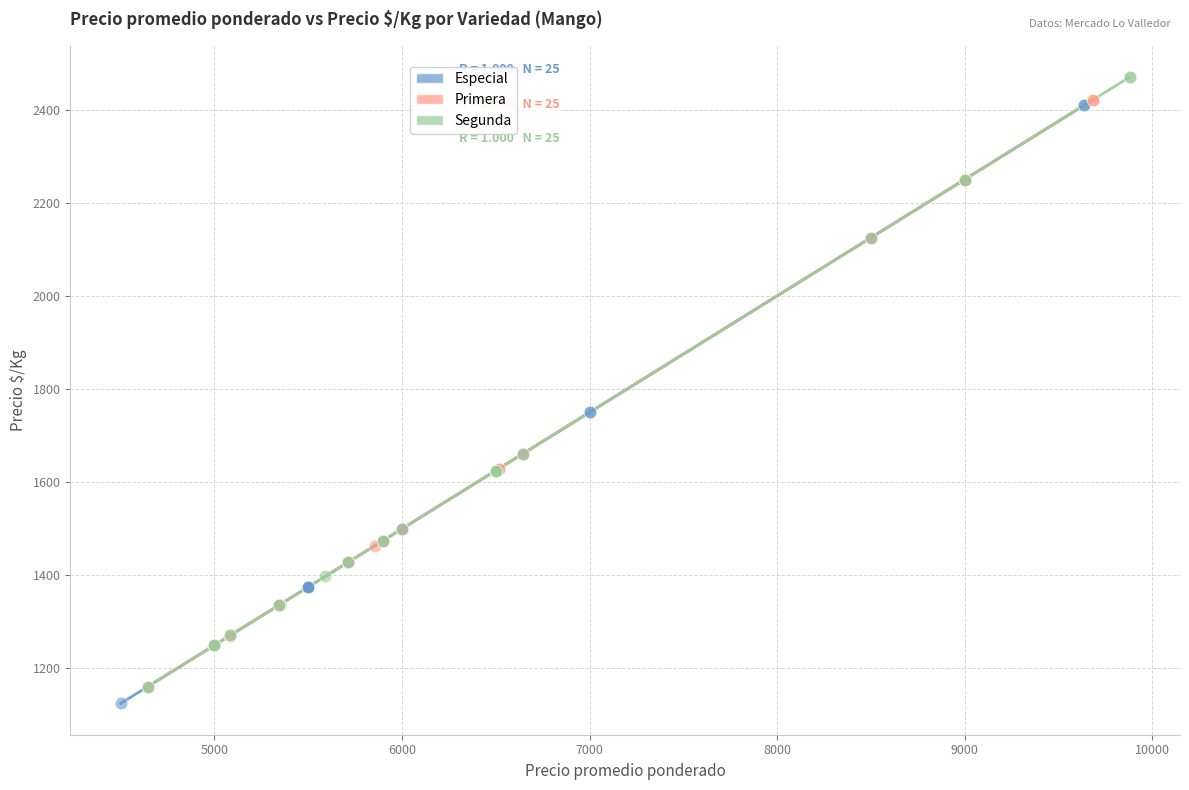

Which series reaches the maximum Y coordinate?

Segunda